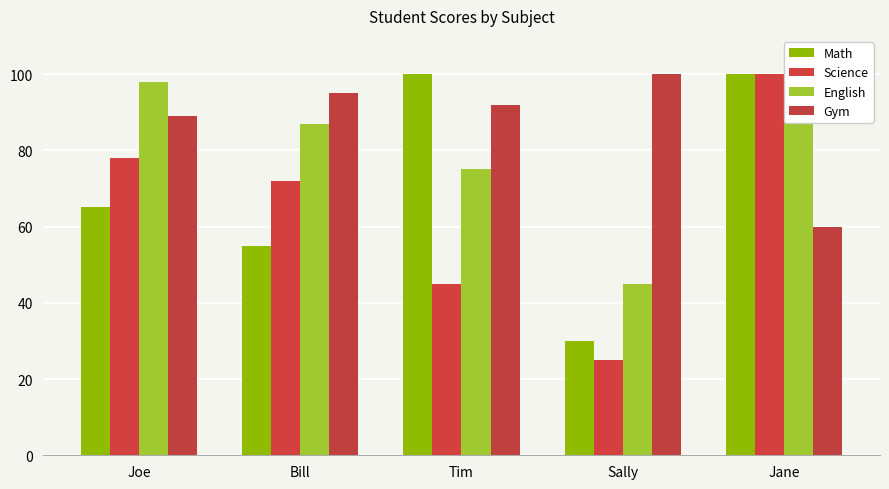

What is the spread (max minus min) of values at Sally?

75